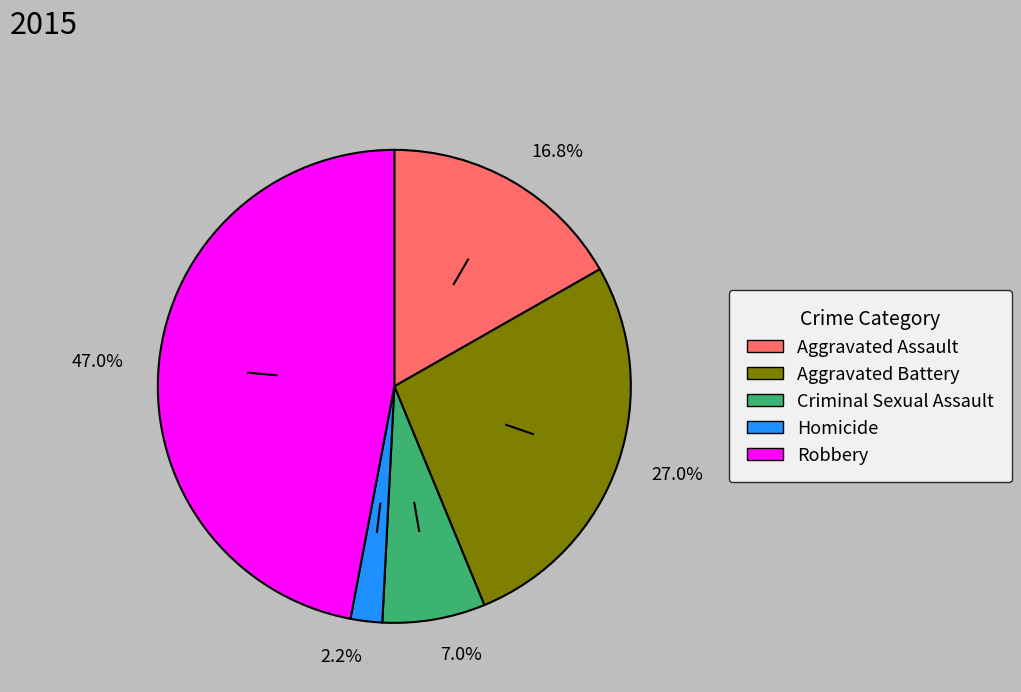

Combined, do 27.0% and 16.8% account for over 50%?

No